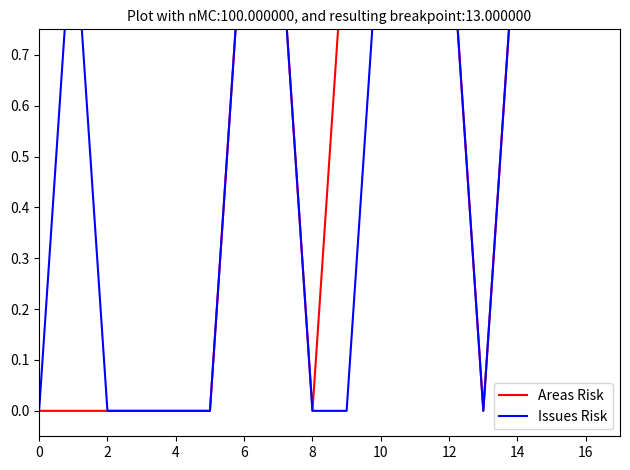

What value does the Areas Risk series have at 16?

1